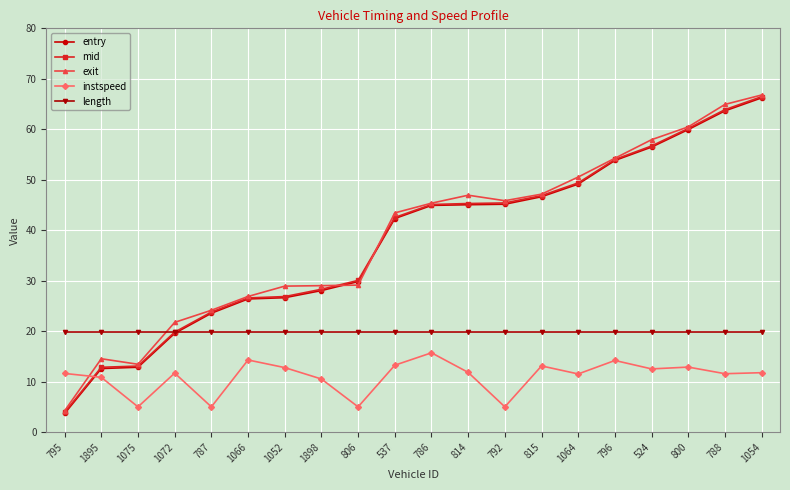

The value of instspeed at 787 is 5.0. True or false?

True